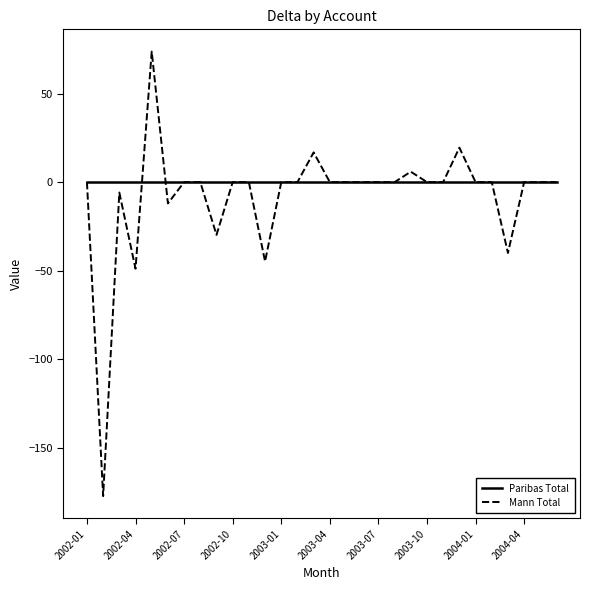

What is the greatest value displayed?

73.7